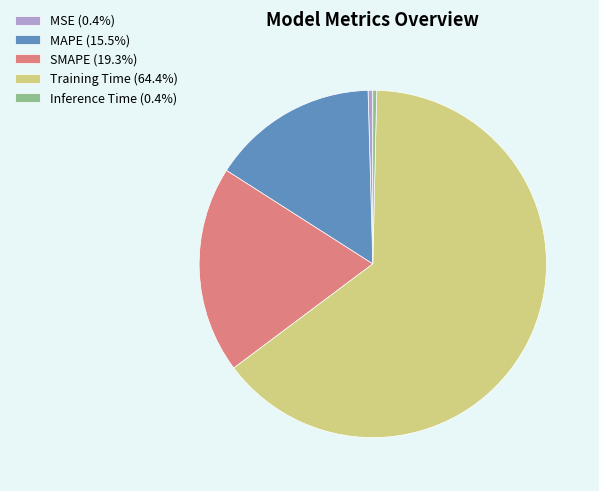

Combined, do Inference Time and MAPE account for over 50%?

No